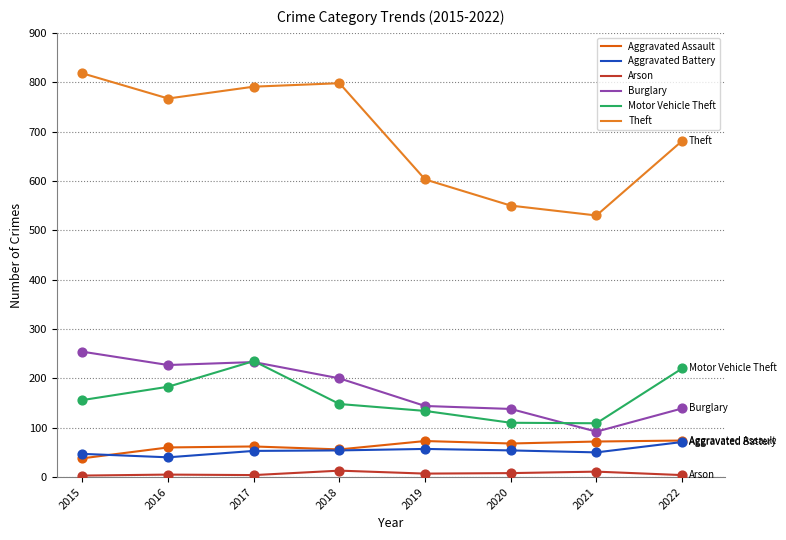

Which series changed the most between 2016 and 2020?

Theft